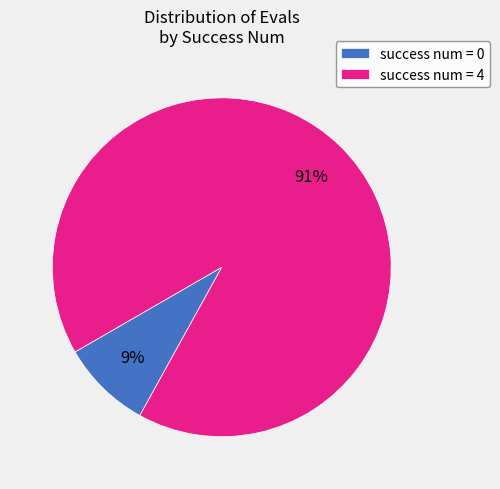

Is it true that success num = 4 is 99% of the pie?

False